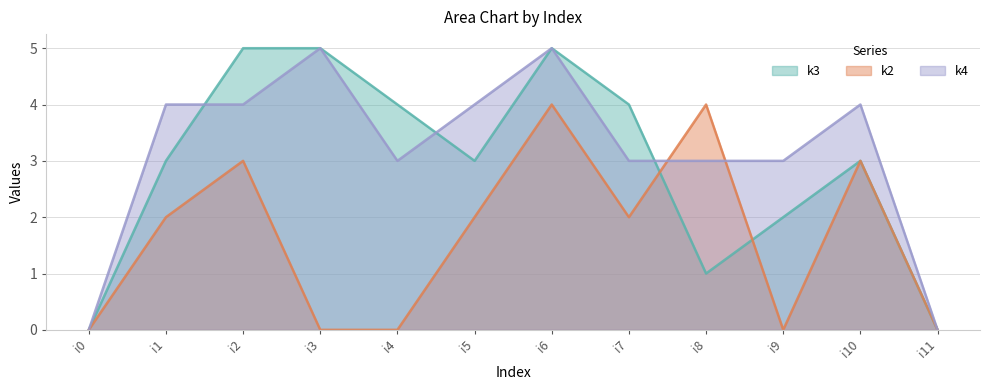

Which category has the lowest value across all series?

i0